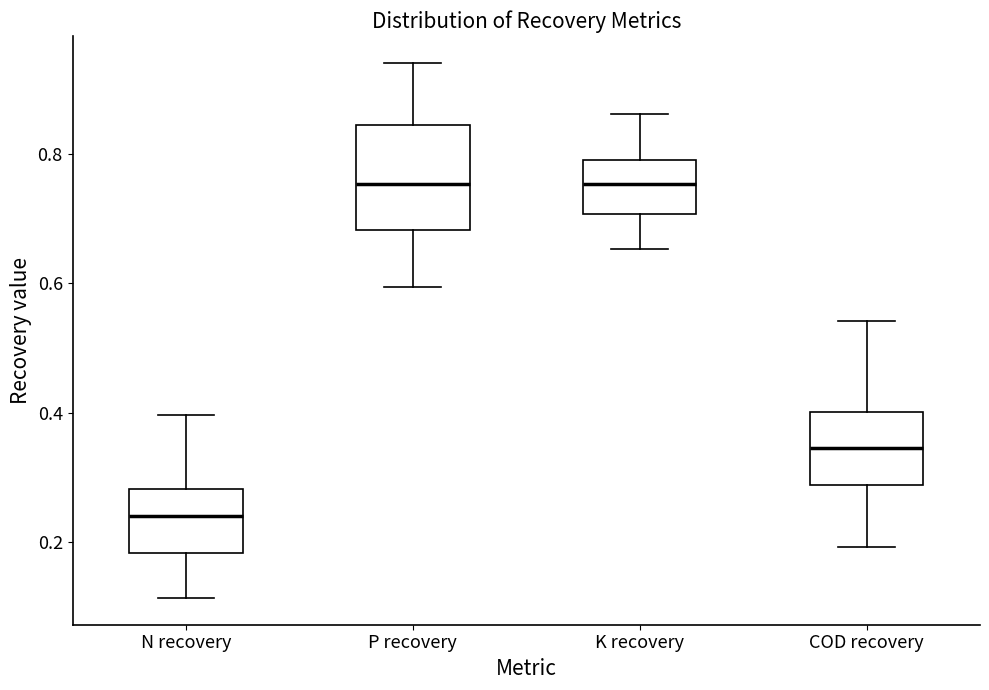

Which box has the lowest median line?

N recovery